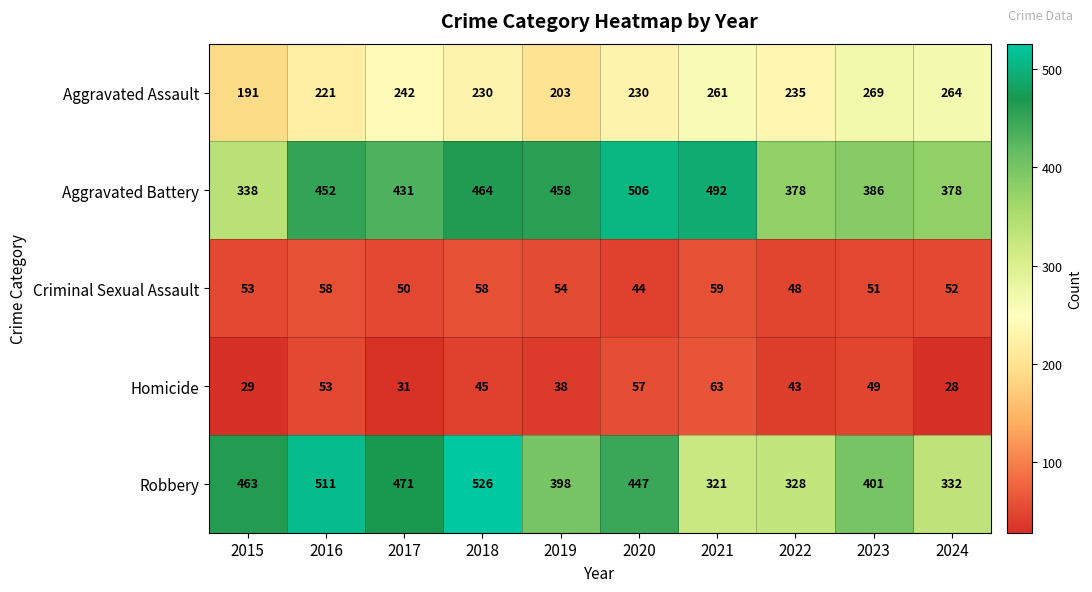

How many data points does each series have?

10